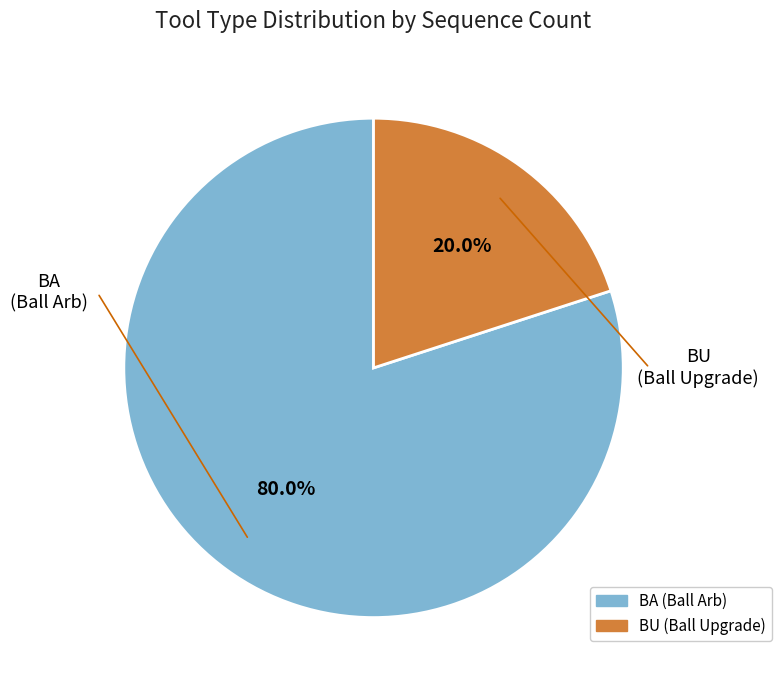

Is DR the majority of the pie?

No